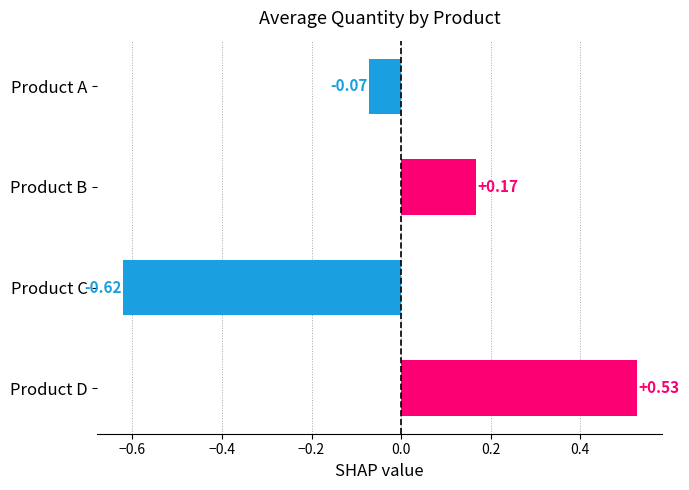

List the labels in order of value, largest first.

Product D, Product B, Product A, Product C